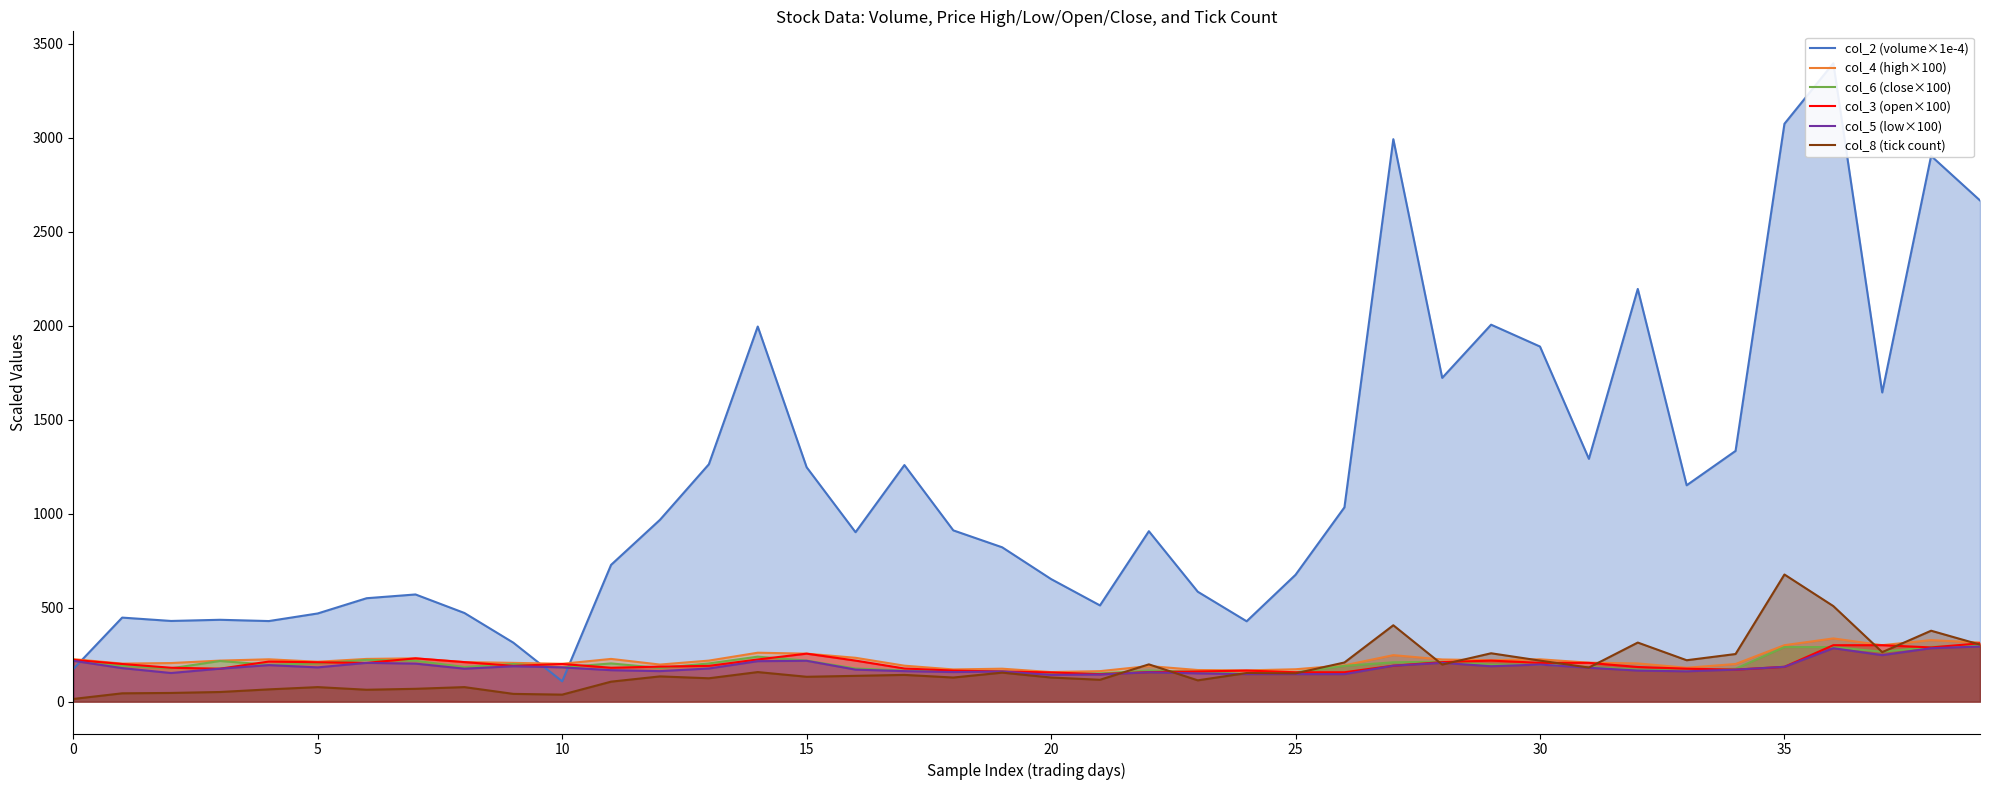

Which series has the largest total across all categories?

col_2 (volume×1e-4)